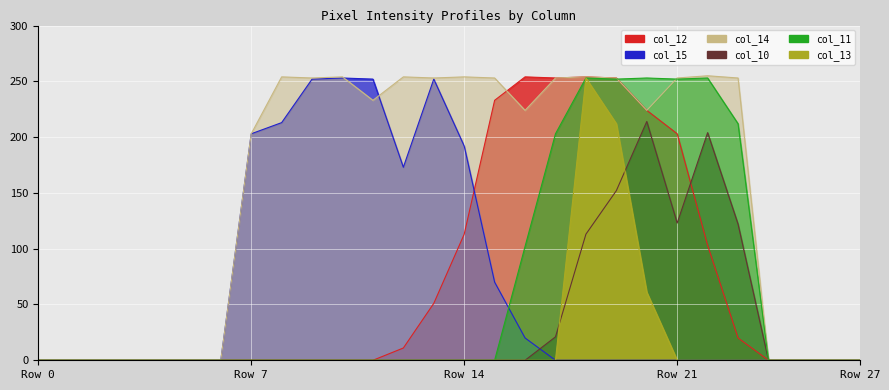

True or false: col_15 has more than 2 interior local peaks.

False